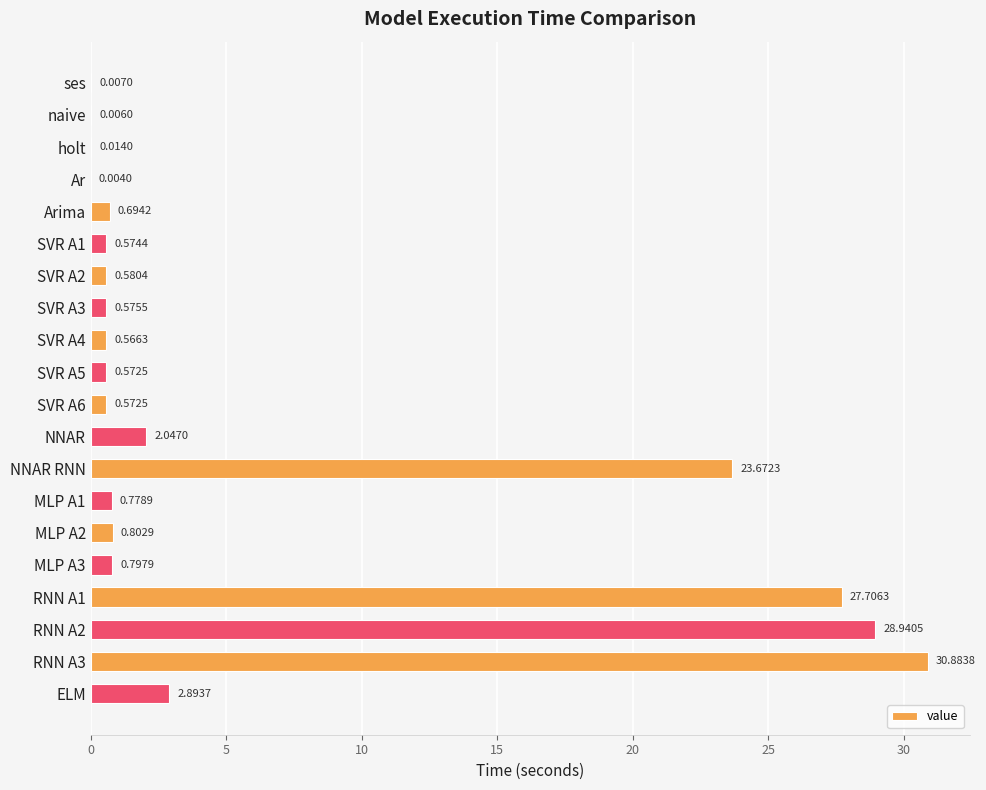

Where is the data nearest to the value 15?

NNAR RNN